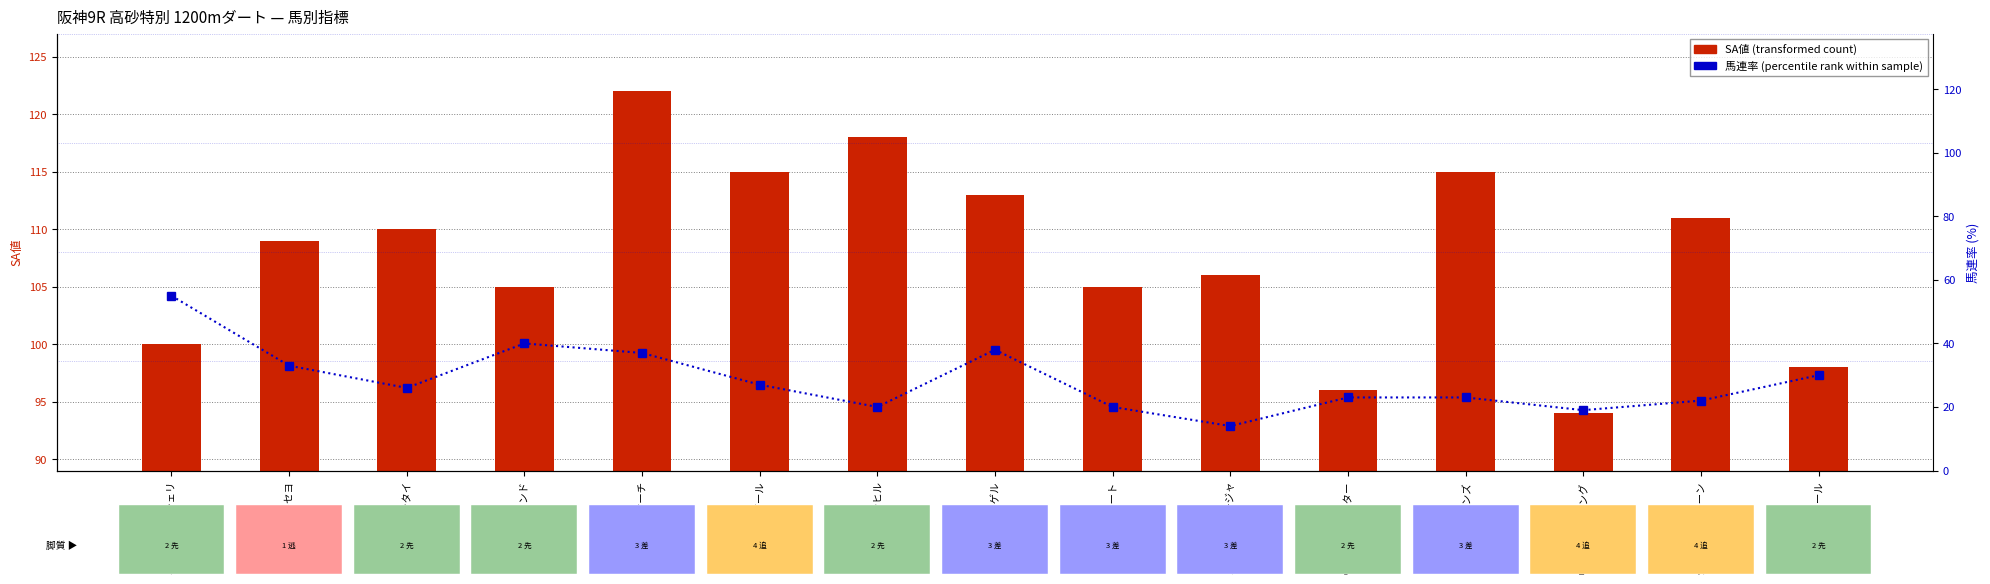

Which category has the highest value in the SA値 (transformed count) series?

サンライズマーチ